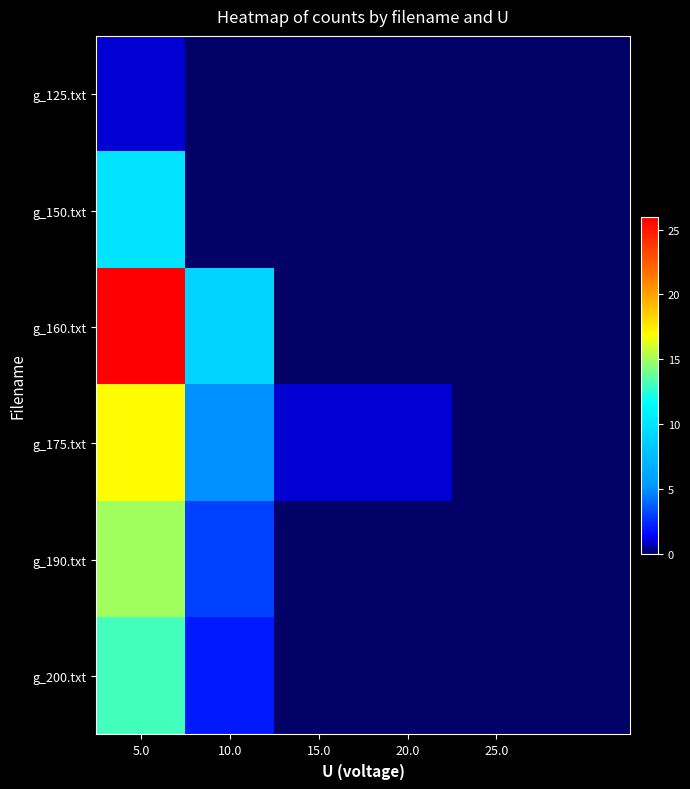

Reading left to right, transcribe all the data shown in this chart.

g_125.txt: 1	0	0	0	0	0
g_150.txt: 10	0	0	0	0	0
g_160.txt: 26	9	0	0	0	0
g_175.txt: 17	5	1	1	0	0
g_190.txt: 15	3	0	0	0	0
g_200.txt: 13	2	0	0	0	0